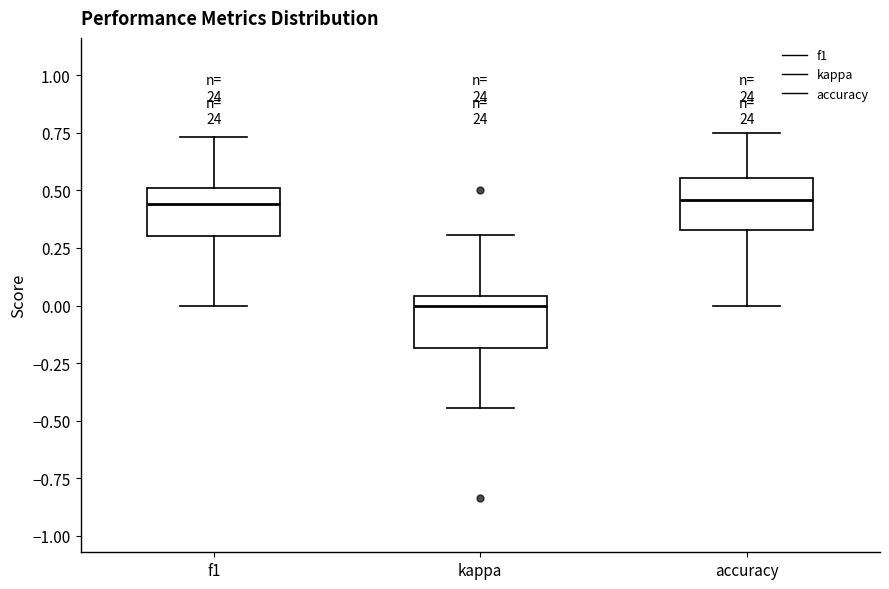

Which box's median line is the lowest?

kappa